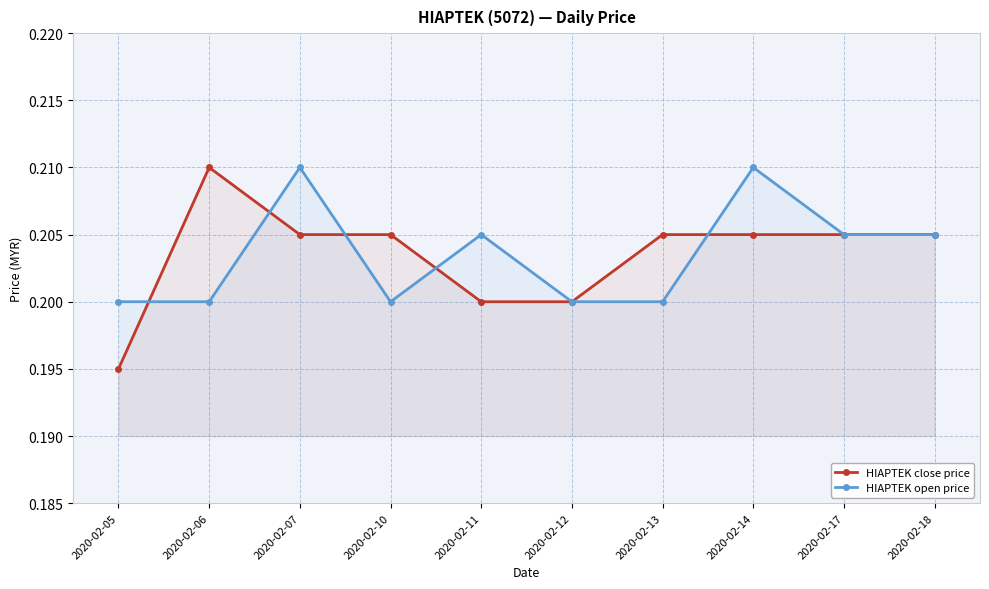

Is it true that HIAPTEK close price equals 0.2 at 2020-02-14?

True